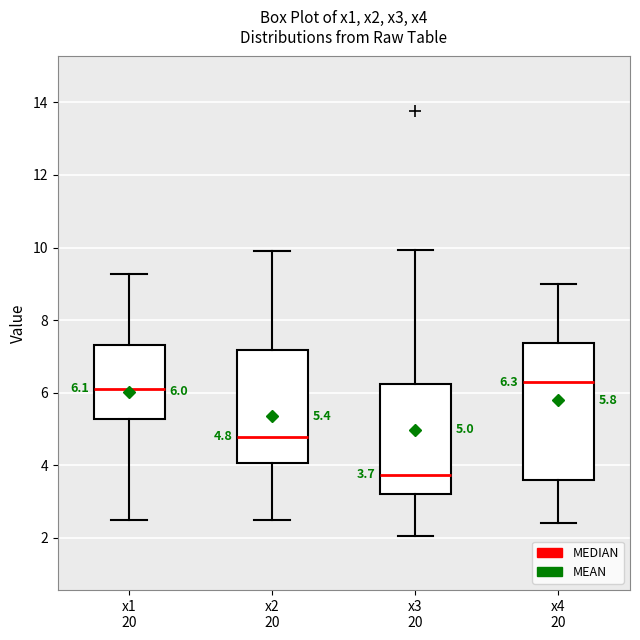

Which box is the tallest, from its lower edge to its upper edge?

x4 20